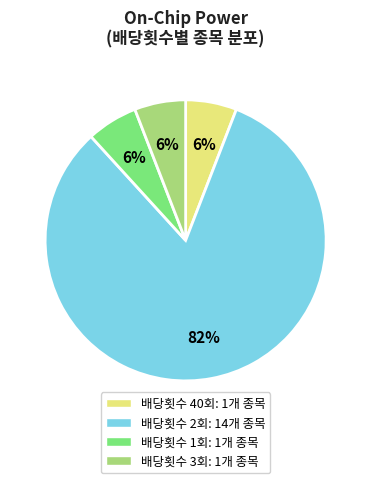

To the nearest percent, what is the average slice percentage?

25%